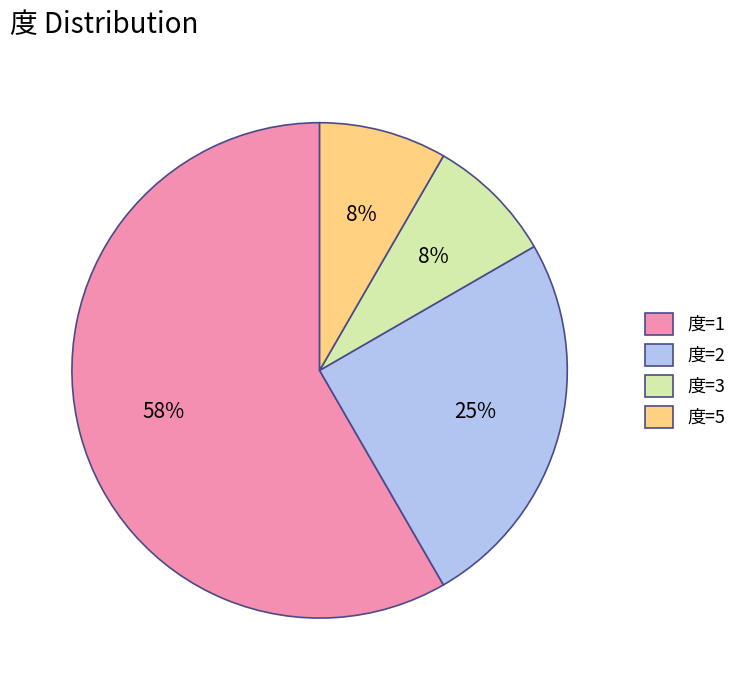

Does any single category account for the majority?

Yes